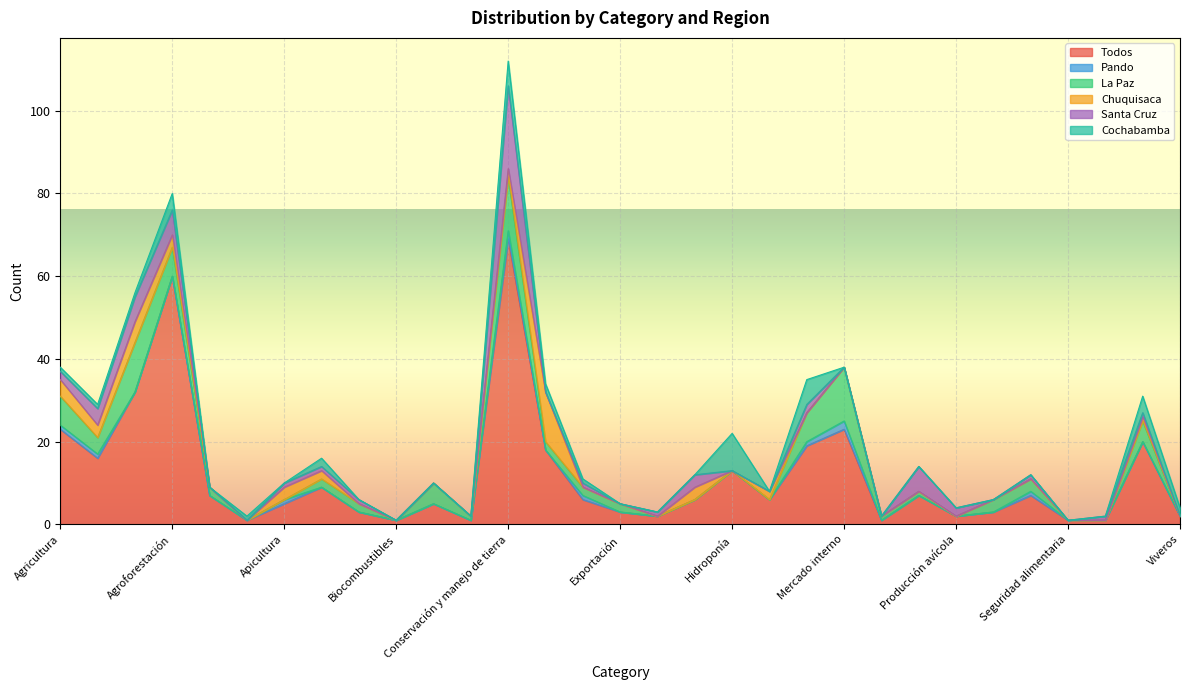

Between Turismo and Textiles, which is larger?

Turismo